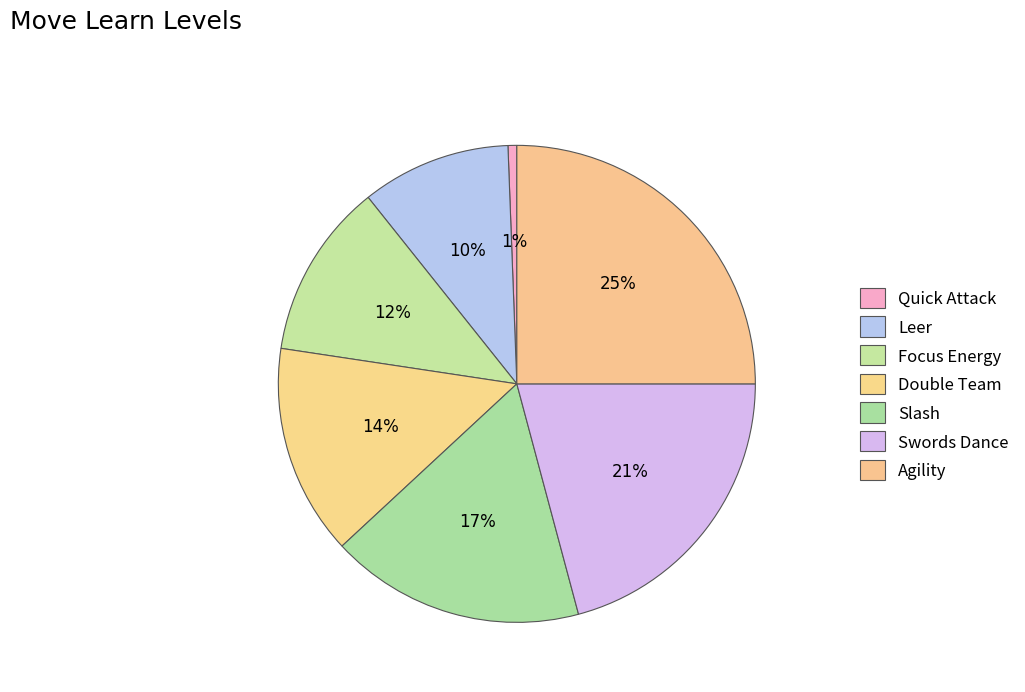

The Leer slice represents 10% of the pie. True or false?

True